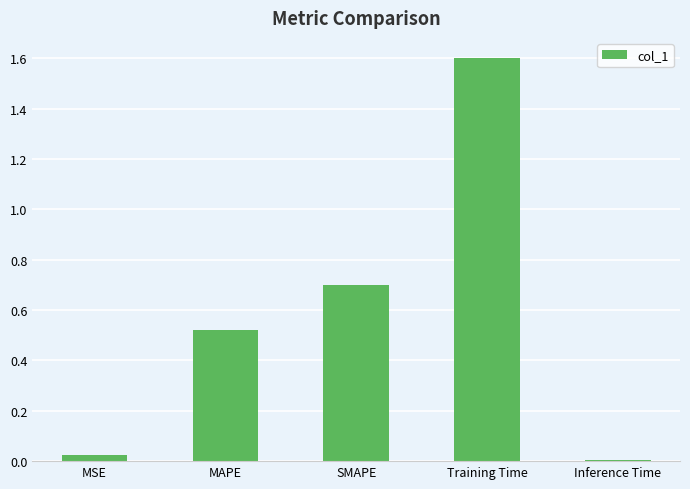

What position from the right is MAPE?

4